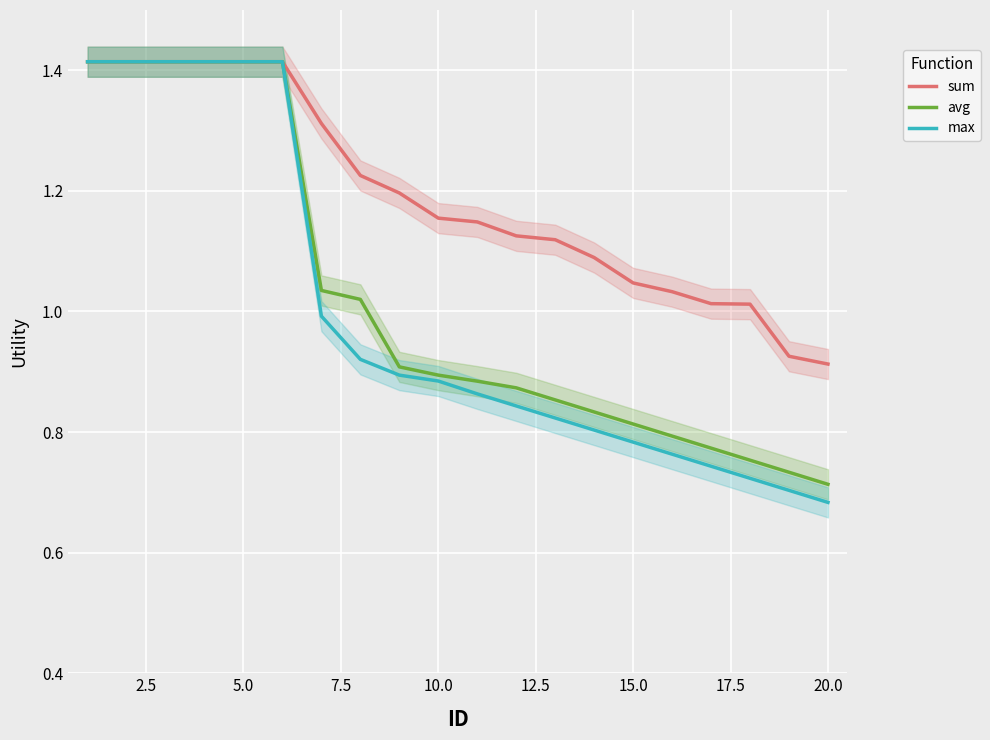

What are all the series names shown in the legend?

sum, avg, max